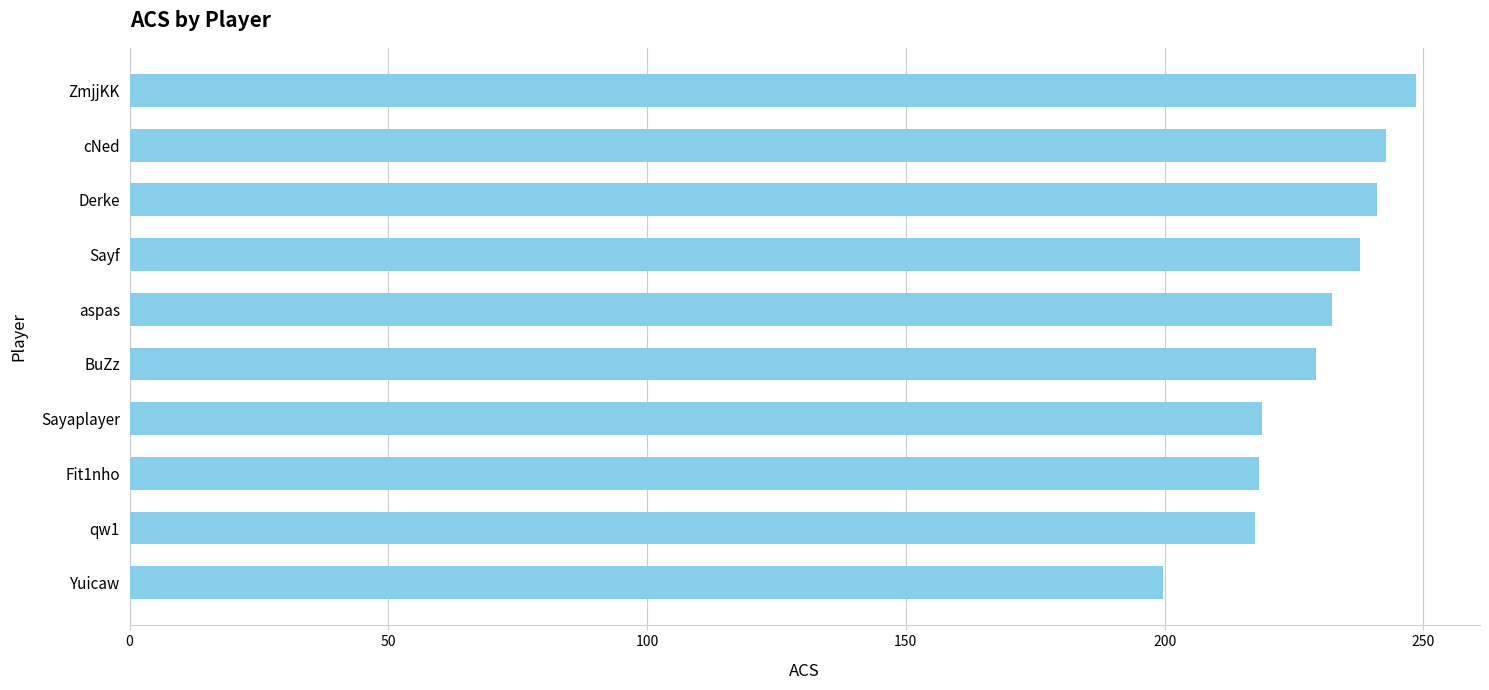

How many bars are there in total?

10